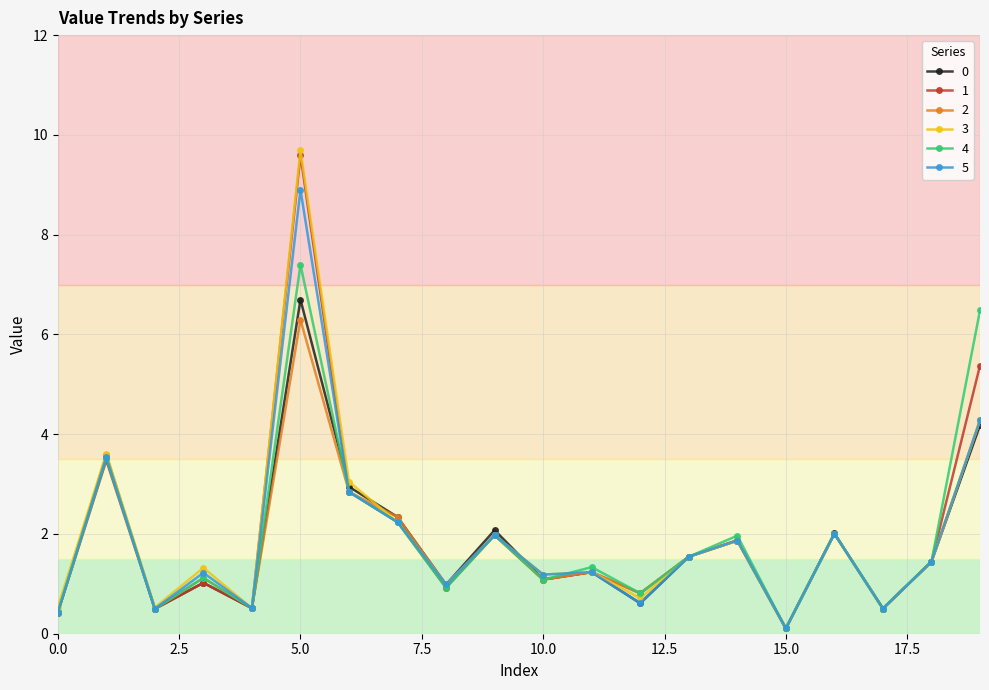

Rank the series by their maximum value, from lowest to highest.

2, 0, 4, 5, 1, 3